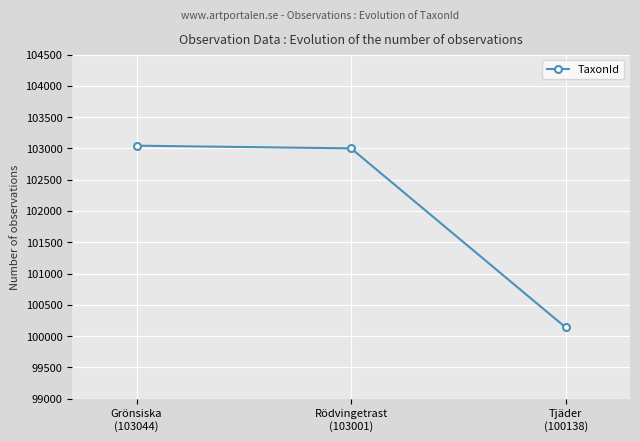

What is the average value?

102061